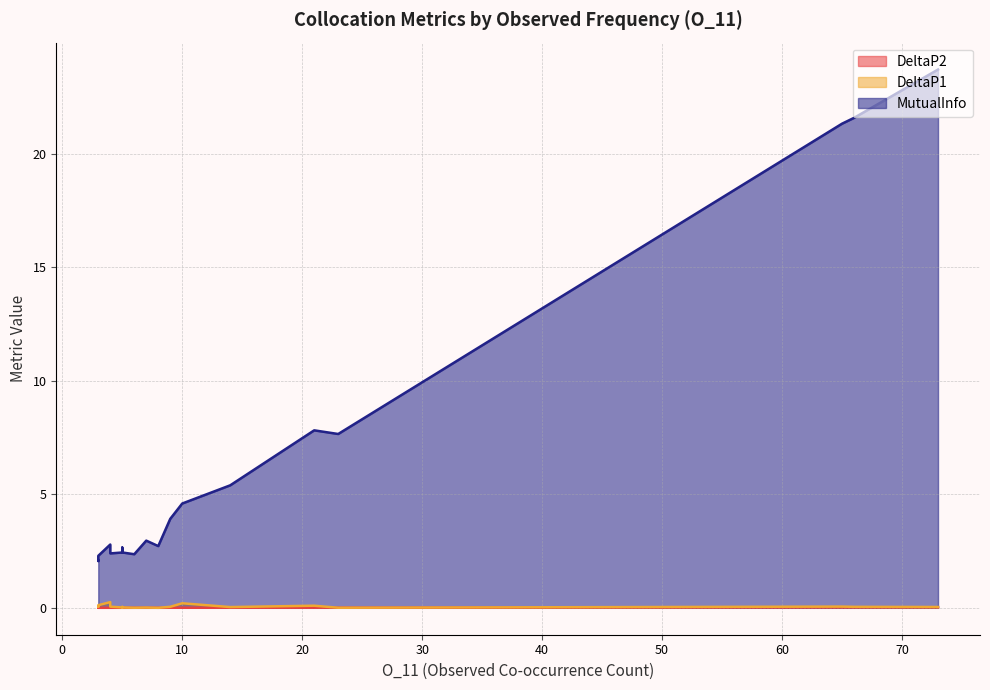

True or false: DeltaP1 and MutualInfo intersect in this chart.

False